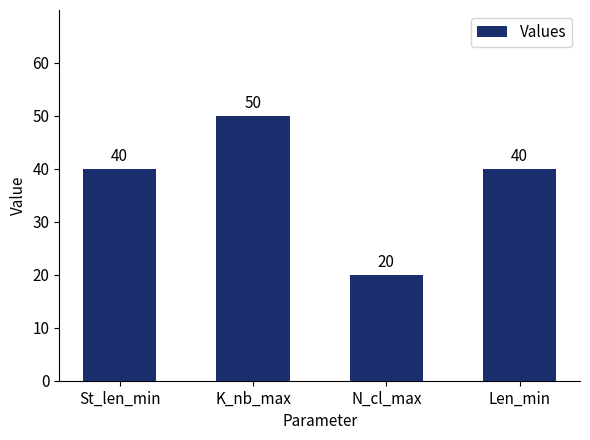

True or false: the data shows 40 at Len_min.

True